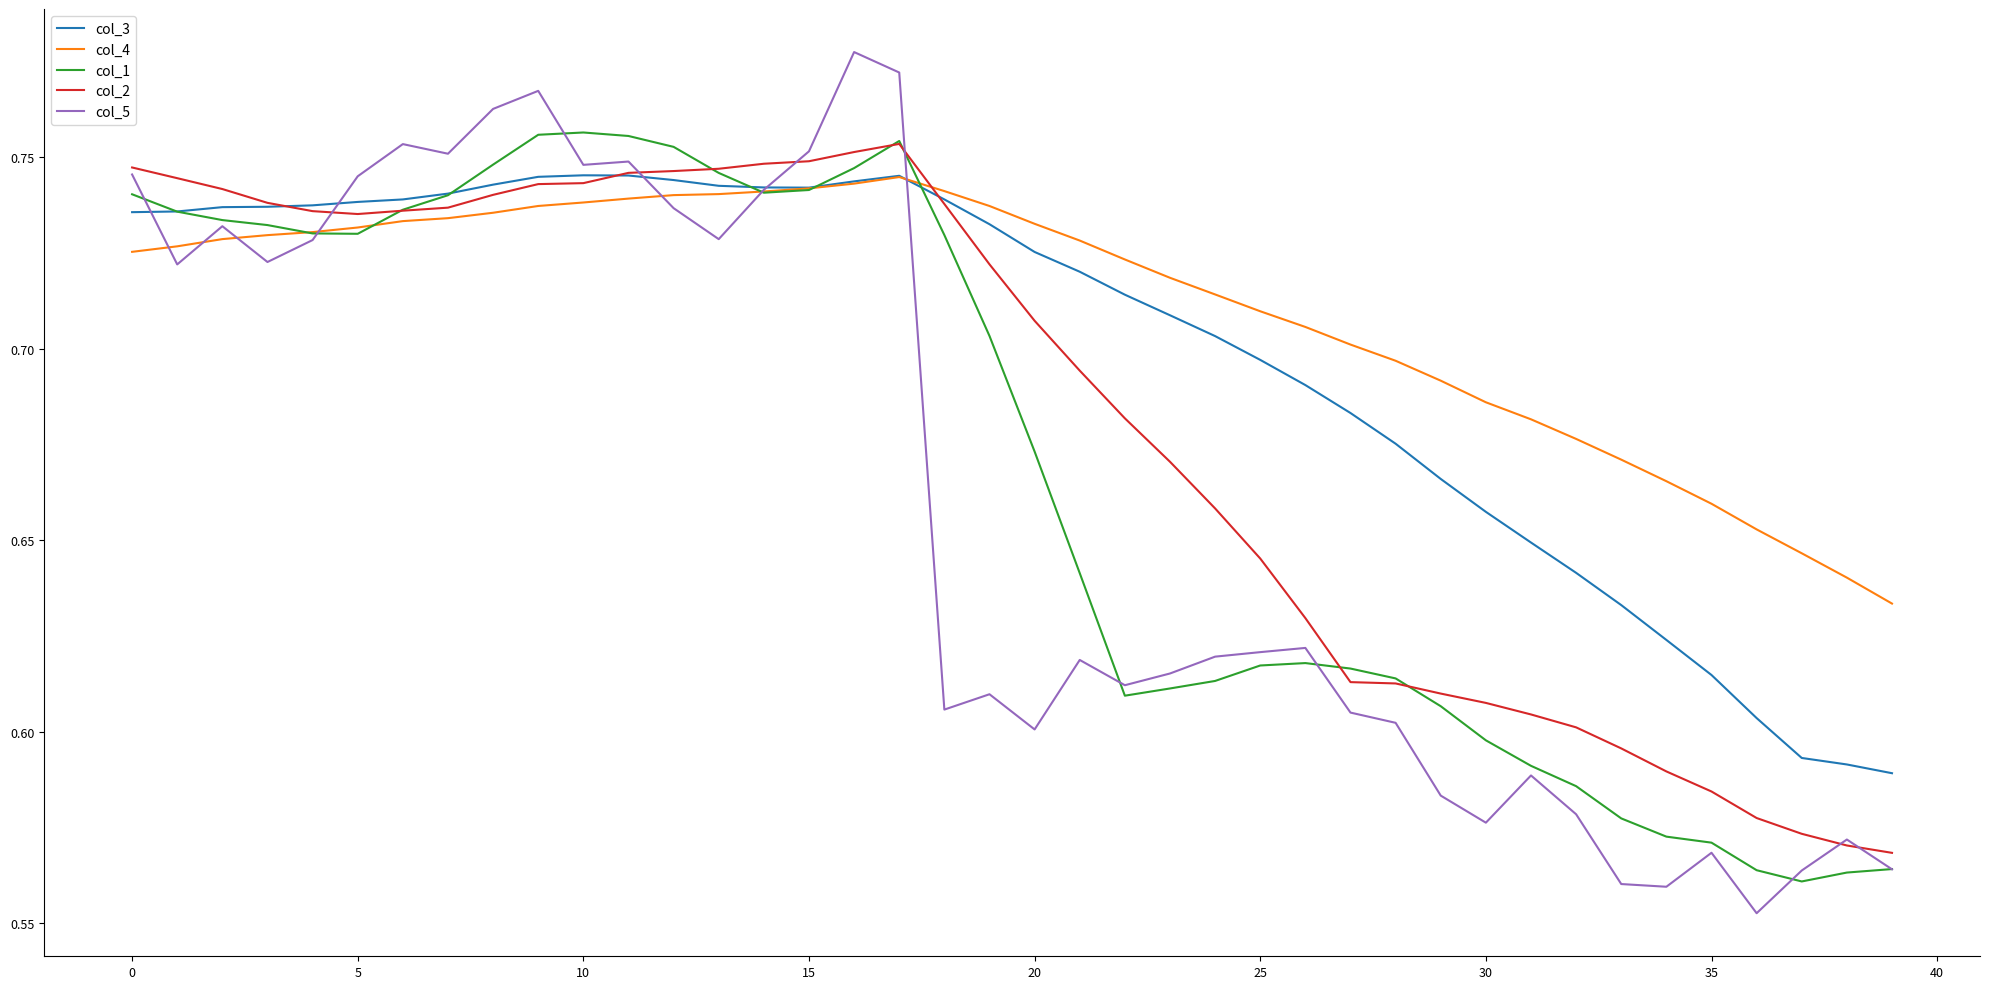

Which series has the largest range (max minus min)?

col_5